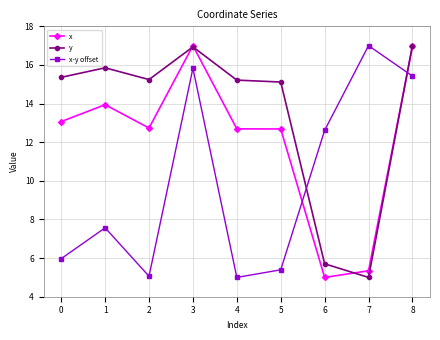

At which category does x reach its first local peak?

1